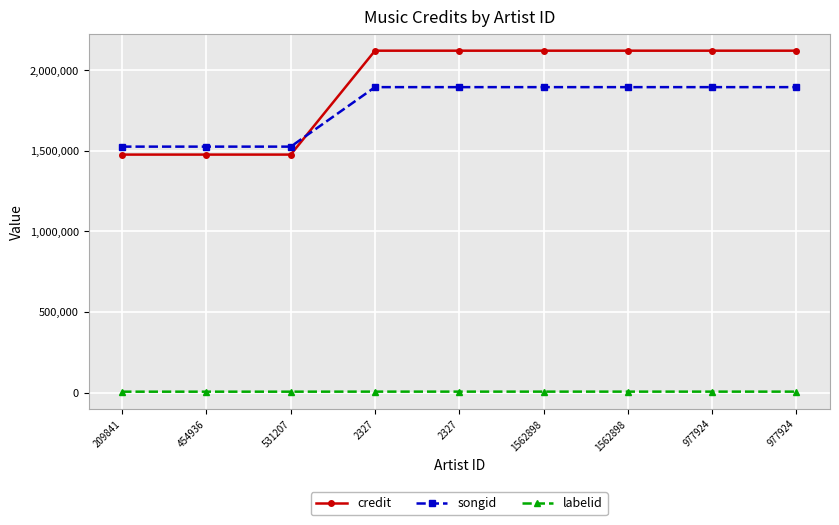

Rank the categories by songid value from lowest to highest.

209841, 454936, 531207, 2327, 2327, 1562898, 1562898, 977924, 977924